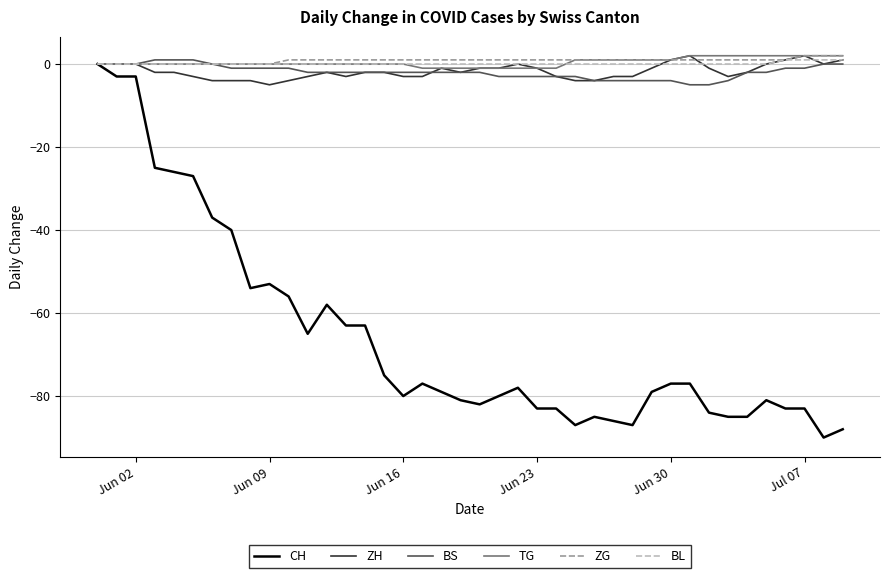

What is the minimum value shown in the chart?

-90